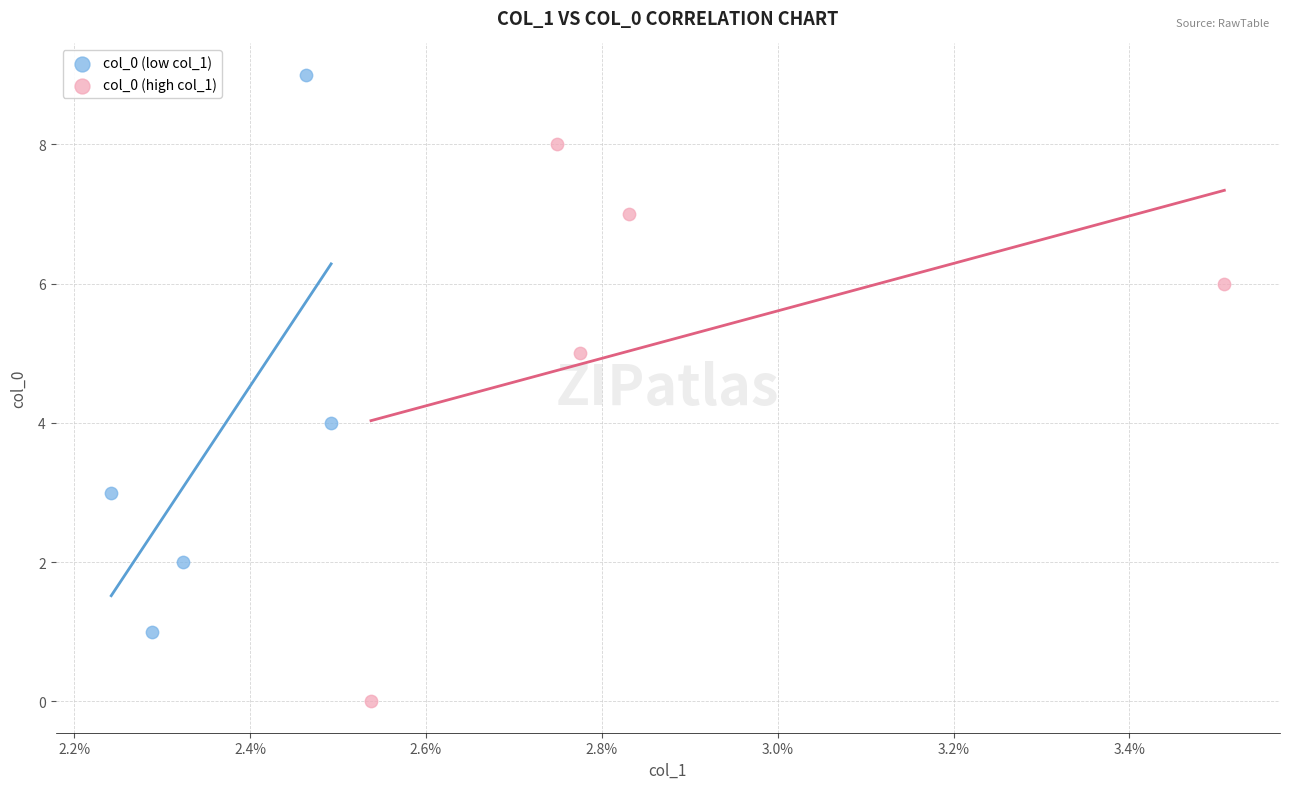

Which series reaches the minimum Y coordinate?

col_0 (high col_1)